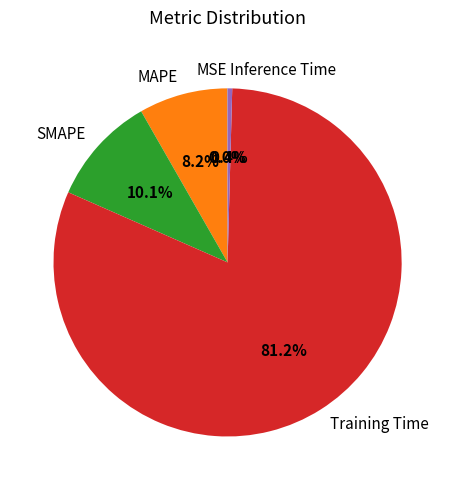

Combined, do Inference Time and Training Time account for over 50%?

Yes